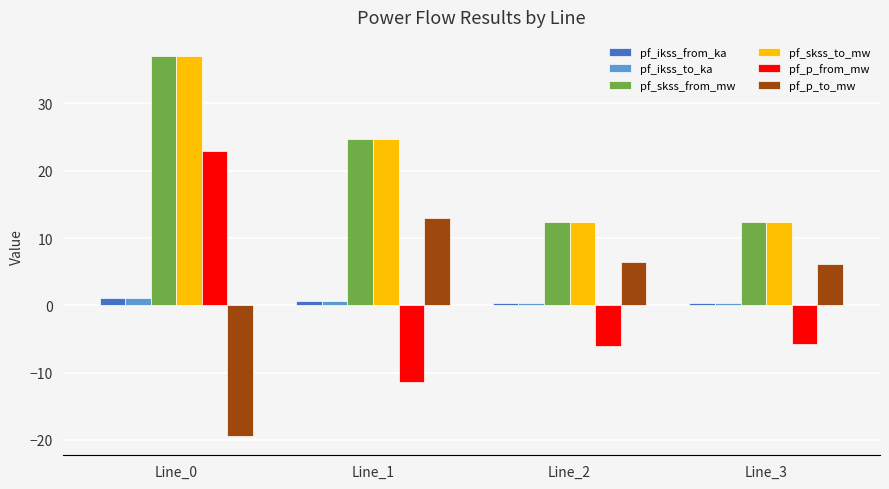

Which series changed the most between Line_0 and Line_2?

pf_p_from_mw